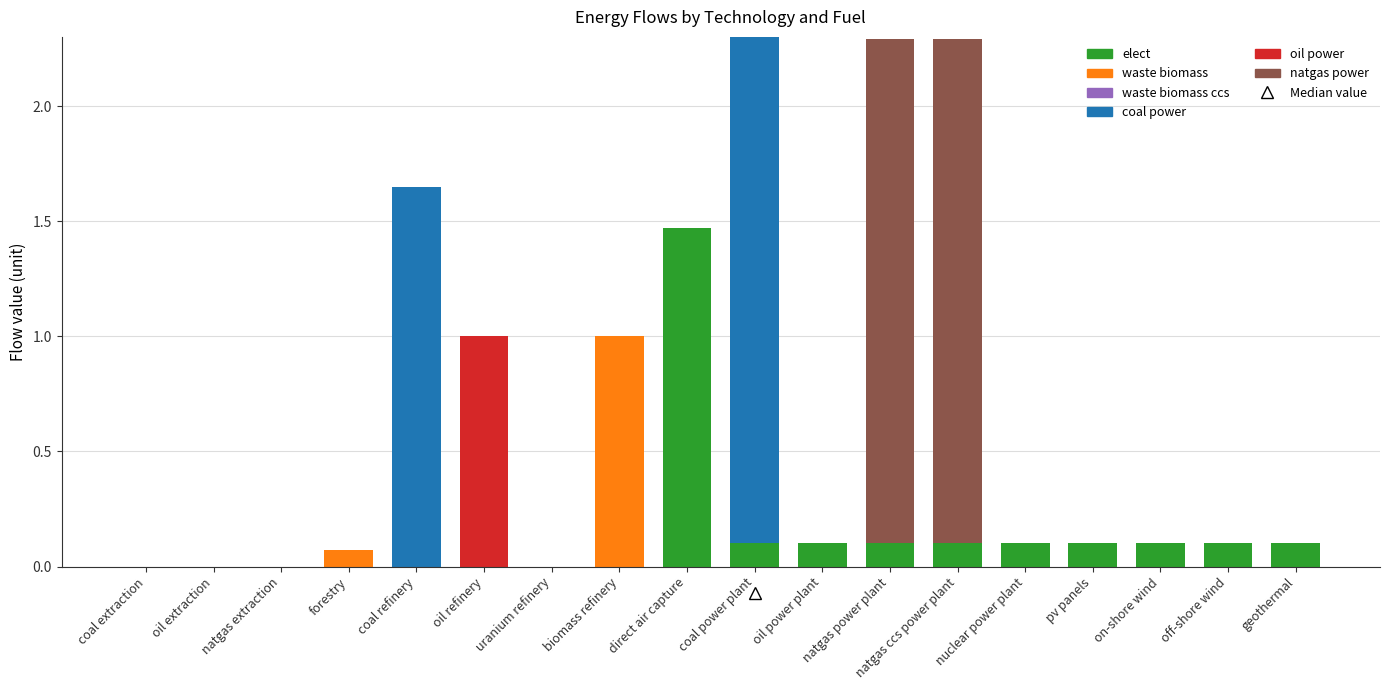

True or false: elect has a value of 0.1 at pv panels.

True